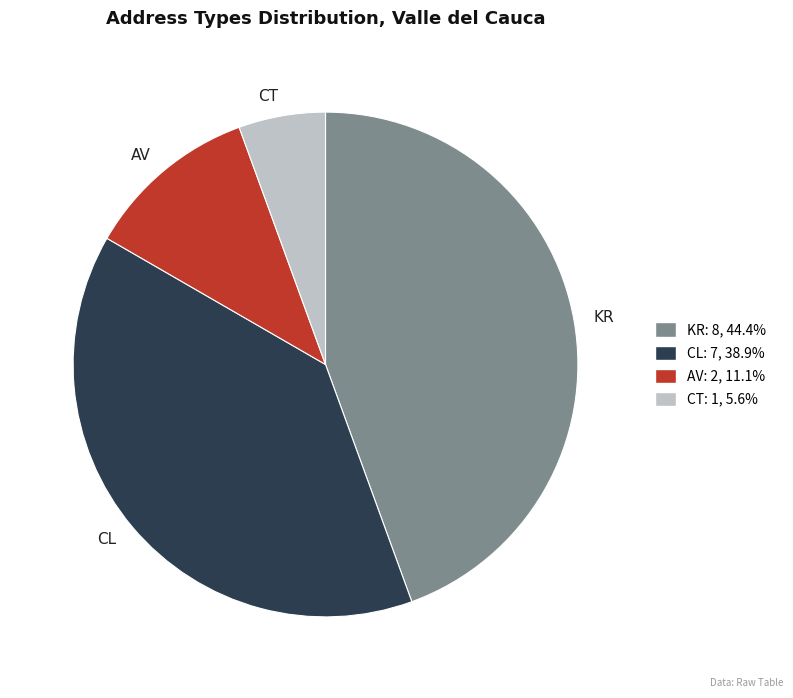

Which slice is the smallest?

CT